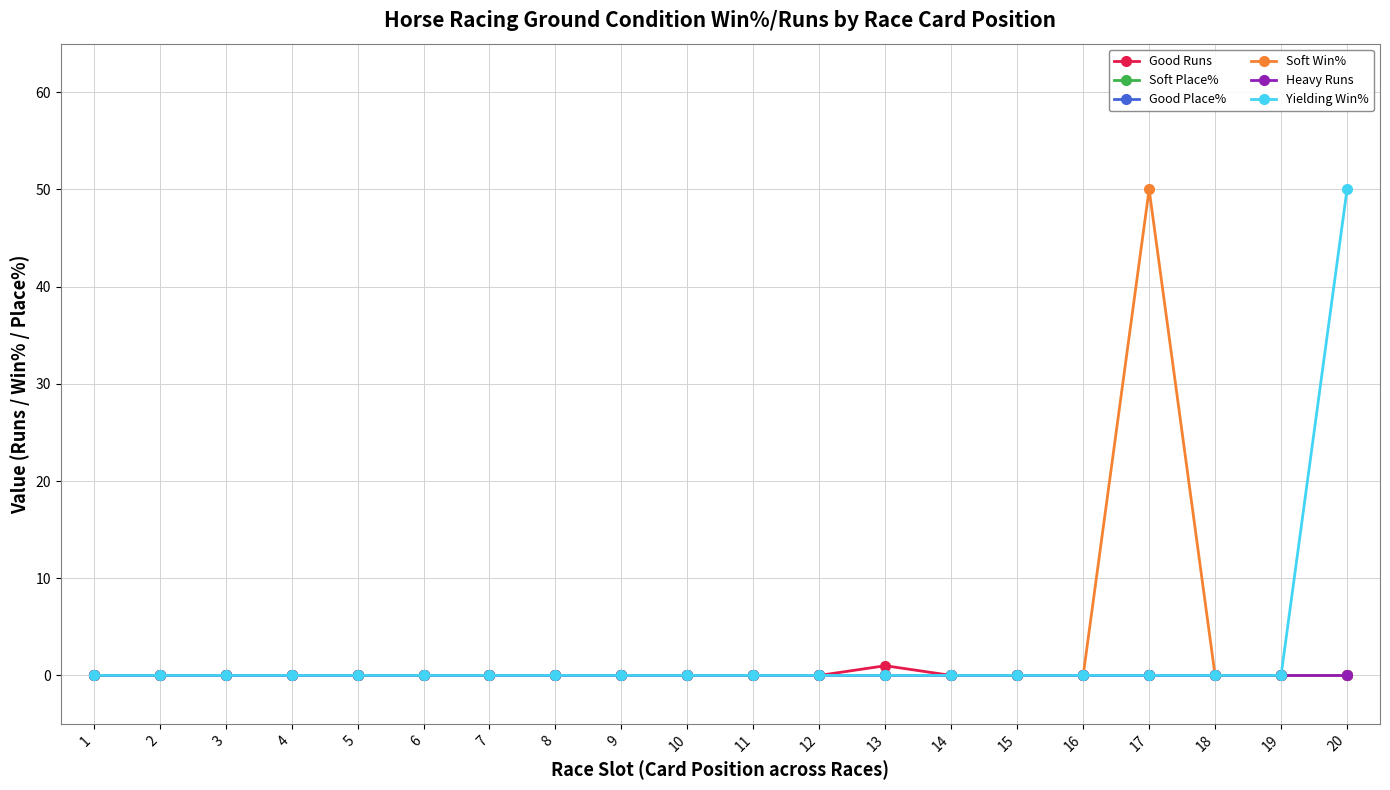

Reading right to left, list all the values displayed in this chart.

Good Runs: 0	0	0	0	0	0	0	1	0	0	0	0	0	0	0	0	0	0	0	0
Soft Place%: 0	0	0	0	0	0	0	0	0	0	0	0	0	0	0	0	0	0	0	0
Good Place%: 0	0	0	0	0	0	0	0	0	0	0	0	0	0	0	0	0	0	0	0
Soft Win%: 0	0	0	50	0	0	0	0	0	0	0	0	0	0	0	0	0	0	0	0
Heavy Runs: 0	0	0	0	0	0	0	0	0	0	0	0	0	0	0	0	0	0	0	0
Yielding Win%: 50	0	0	0	0	0	0	0	0	0	0	0	0	0	0	0	0	0	0	0